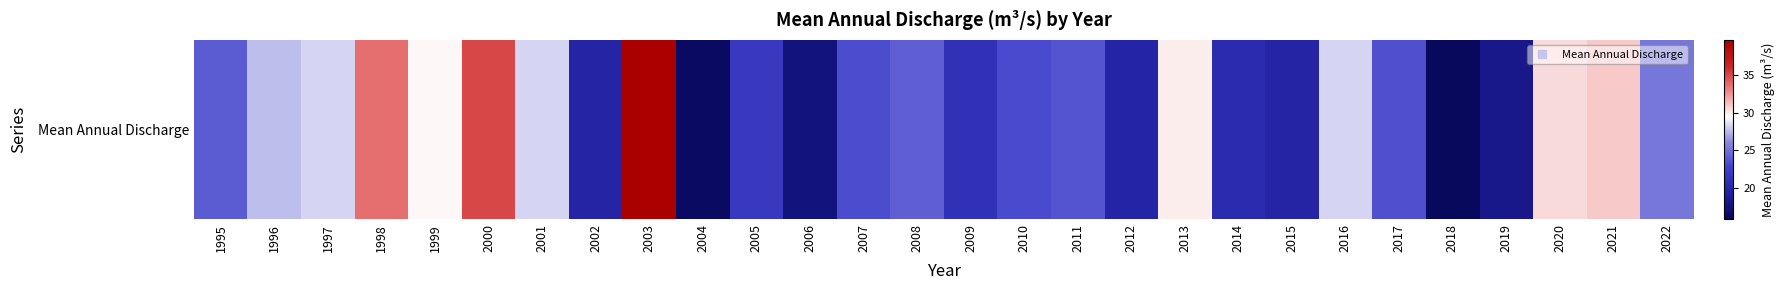

What is the sum of the values at 2017 and 2003?

63.1